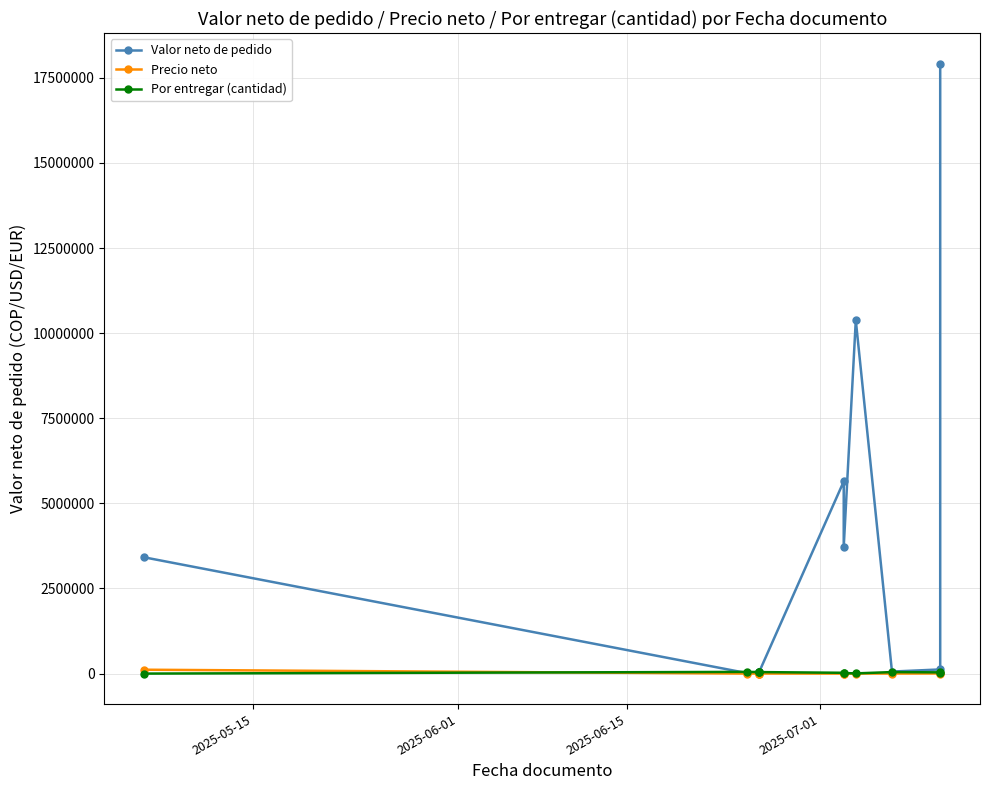

At how many categories does at least one series exceed 4834459?

3